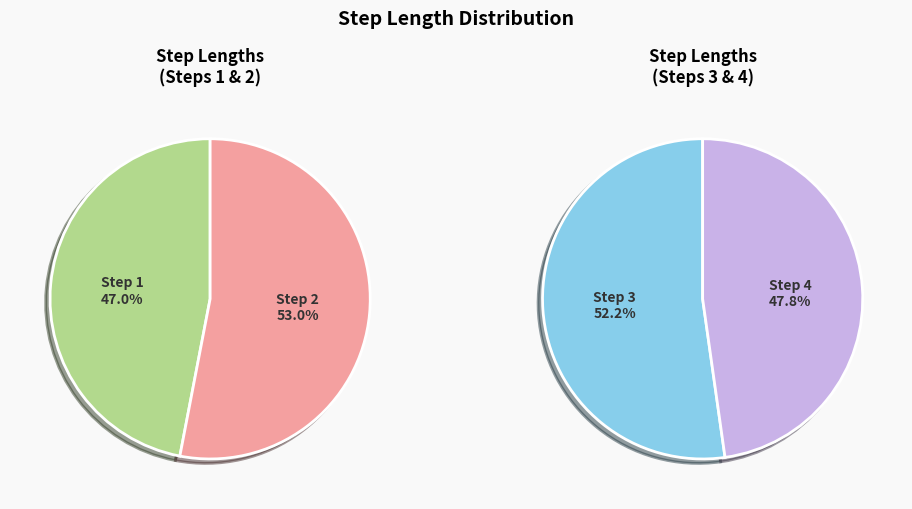

Is it true that Step 3 is 38% of the pie?

False